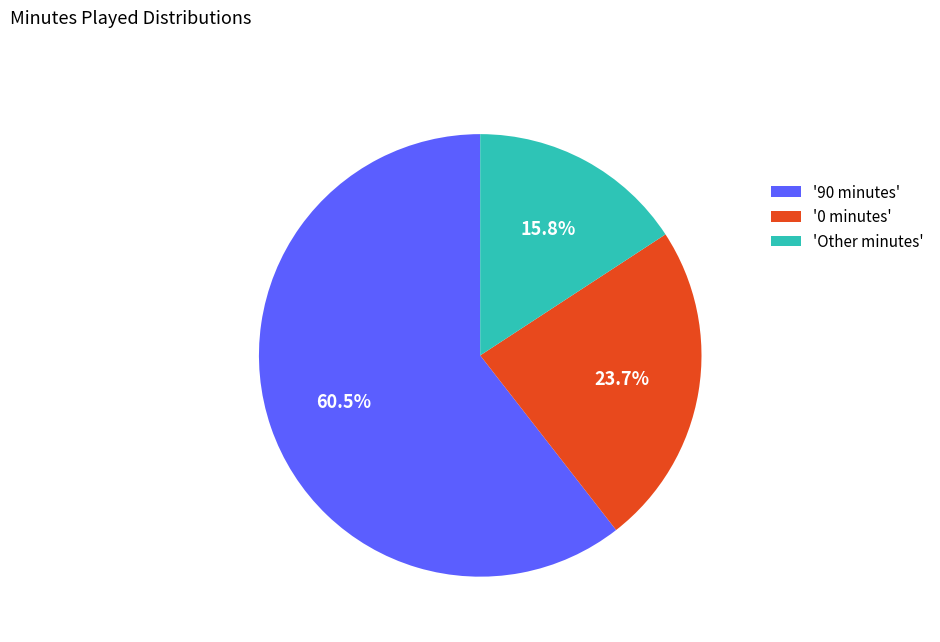

Which category accounts for the majority?

'90 minutes'